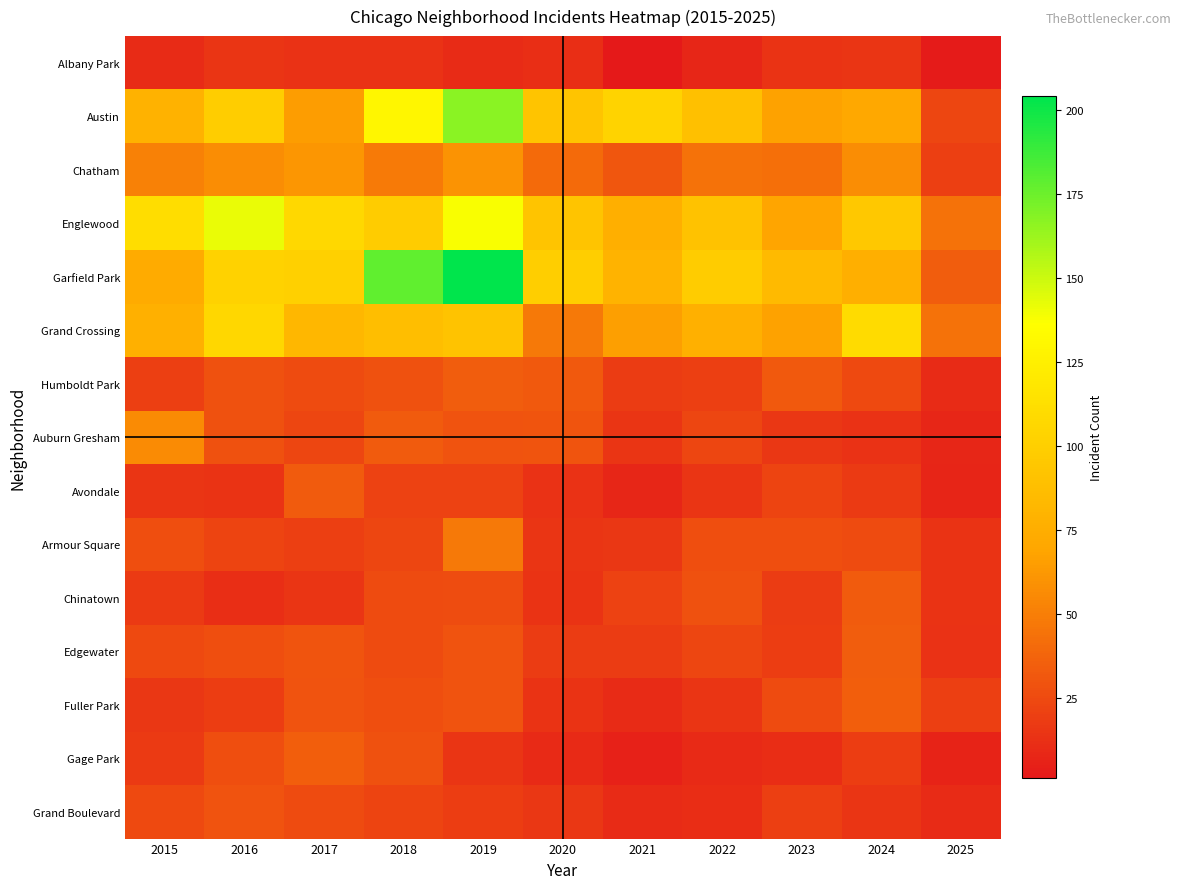

Reading right to left, extract all data points from this chart.

Albany Park: 2025=2	2024=15	2023=14	2022=8	2021=1	2020=12	2019=10	2018=13	2017=13	2016=15	2015=10
Austin: 2025=23	2024=71	2023=67	2022=89	2021=104	2020=92	2019=167	2018=130	2017=65	2016=99	2015=78
Chatham: 2025=20	2024=57	2023=43	2022=44	2021=31	2020=40	2019=60	2018=48	2017=62	2016=57	2015=51
Englewood: 2025=44	2024=95	2023=69	2022=90	2021=76	2020=92	2019=138	2018=98	2017=107	2016=142	2015=111
Garfield Park: 2025=34	2024=76	2023=85	2022=98	2021=79	2020=100	2019=204	2018=178	2017=101	2016=103	2015=73
Grand Crossing: 2025=44	2024=109	2023=67	2022=77	2021=66	2020=47	2019=91	2018=88	2017=82	2016=106	2015=77
Humboldt Park: 2025=10	2024=24	2023=32	2022=20	2021=18	2020=32	2019=34	2018=28	2017=25	2016=28	2015=20
Auburn Gresham: 2025=8	2024=13	2023=16	2022=23	2021=15	2020=30	2019=29	2018=33	2017=23	2016=28	2015=56
Avondale: 2025=7	2024=17	2023=22	2022=15	2021=8	2020=13	2019=21	2018=21	2017=33	2016=14	2015=15
Armour Square: 2025=14	2024=25	2023=27	2022=27	2021=16	2020=15	2019=47	2018=23	2017=20	2016=22	2015=27
Chinatown: 2025=14	2024=33	2023=18	2022=28	2021=21	2020=14	2019=26	2018=25	2017=15	2016=12	2015=17
Edgewater: 2025=13	2024=34	2023=19	2022=23	2021=18	2020=18	2019=29	2018=25	2017=30	2016=27	2015=24
Fuller Park: 2025=20	2024=35	2023=25	2022=15	2021=10	2020=14	2019=29	2018=27	2017=29	2016=19	2015=16
Gage Park: 2025=6	2024=19	2023=11	2022=9	2021=5	2020=9	2019=15	2018=28	2017=35	2016=27	2015=17
Grand Boulevard: 2025=10	2024=15	2023=20	2022=11	2021=10	2020=16	2019=19	2018=22	2017=25	2016=29	2015=24